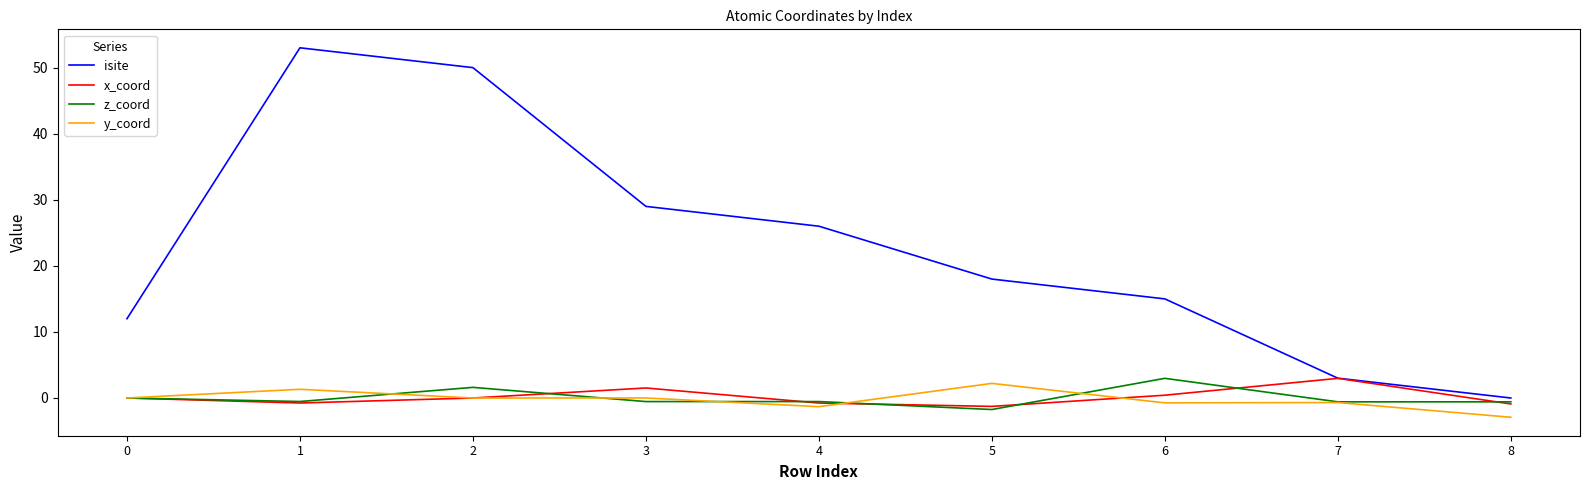

Which series changed the most between 4 and 6?

isite